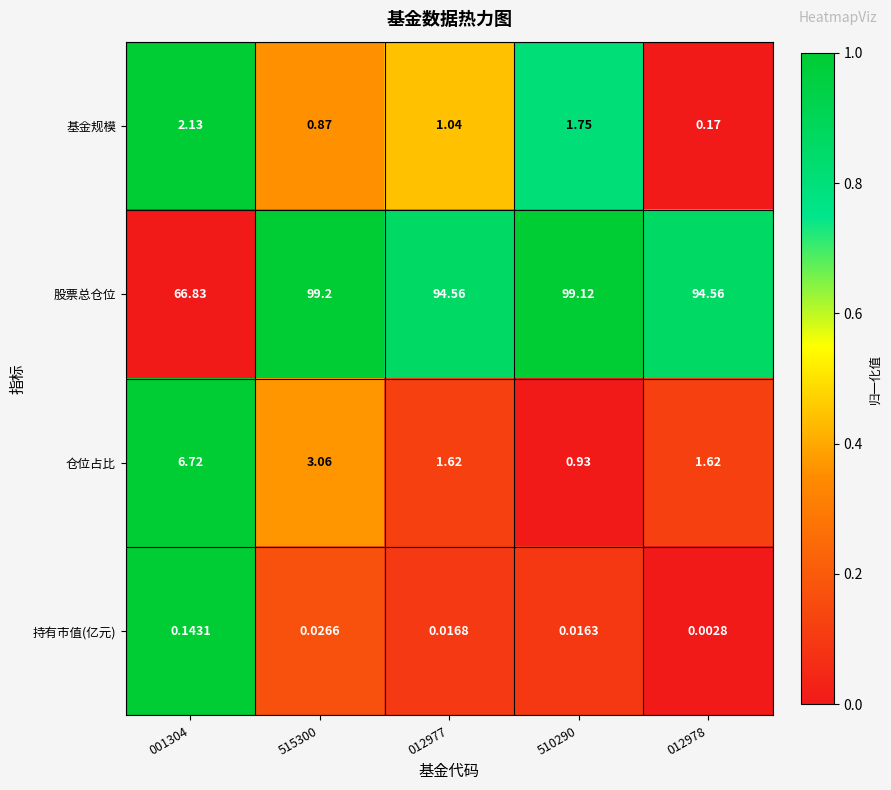

Which series has the largest range (max minus min)?

股票总仓位